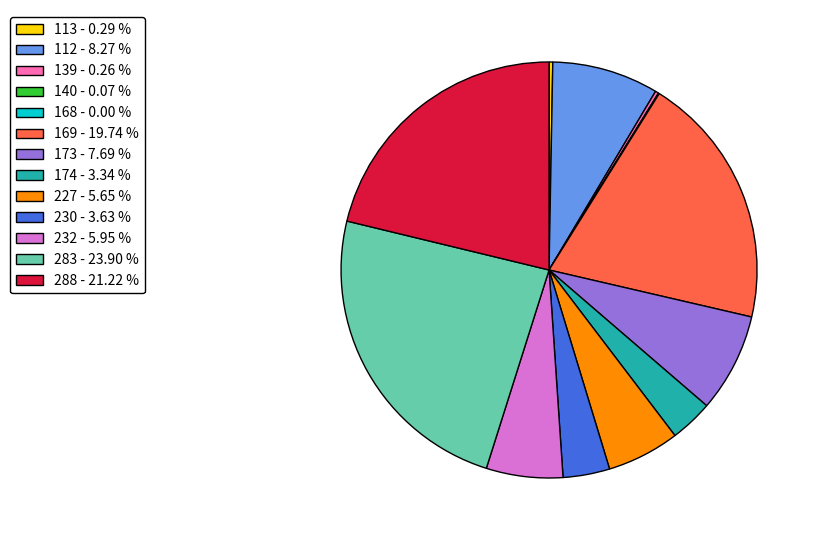

Is the sum of 288 - 21.22 % and 230 - 3.63 % greater than half?

No